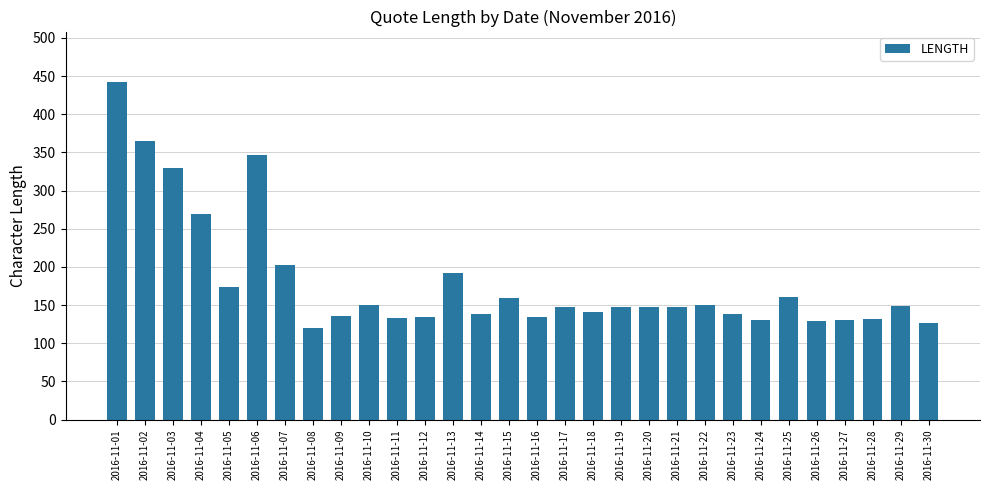

What is the approximate value at 2016-11-05?

174